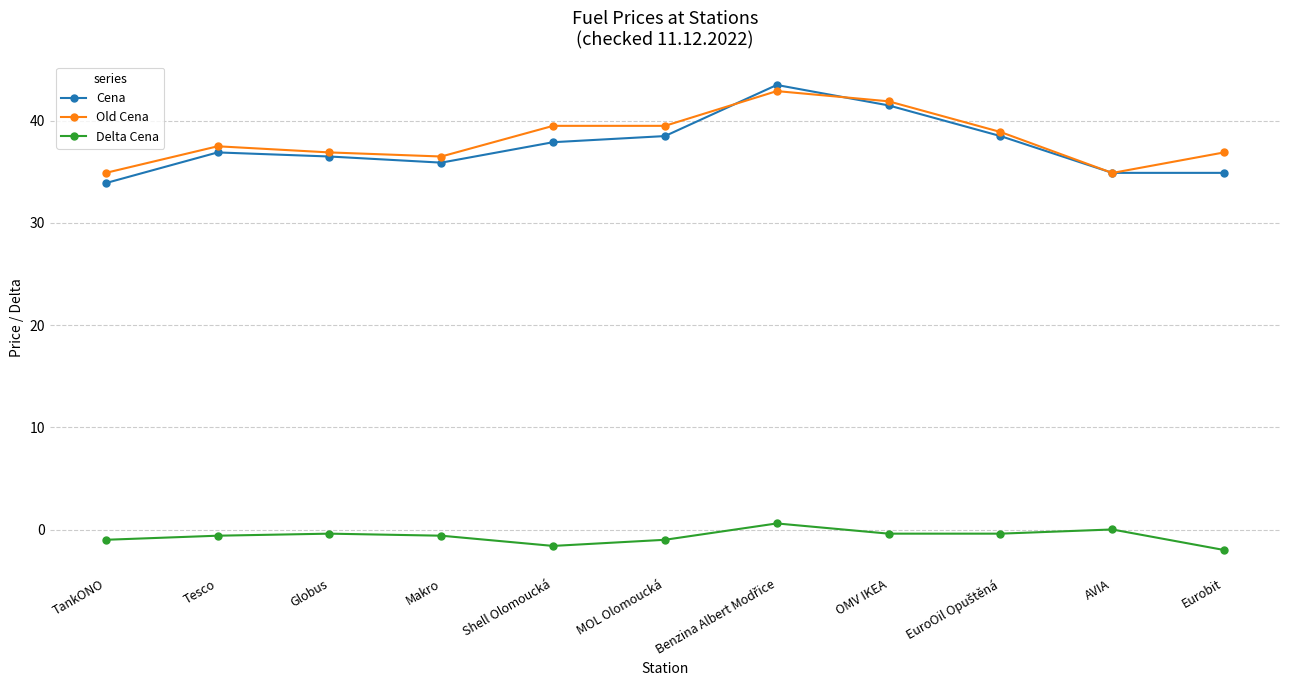

Which series has the largest total across all categories?

Old Cena